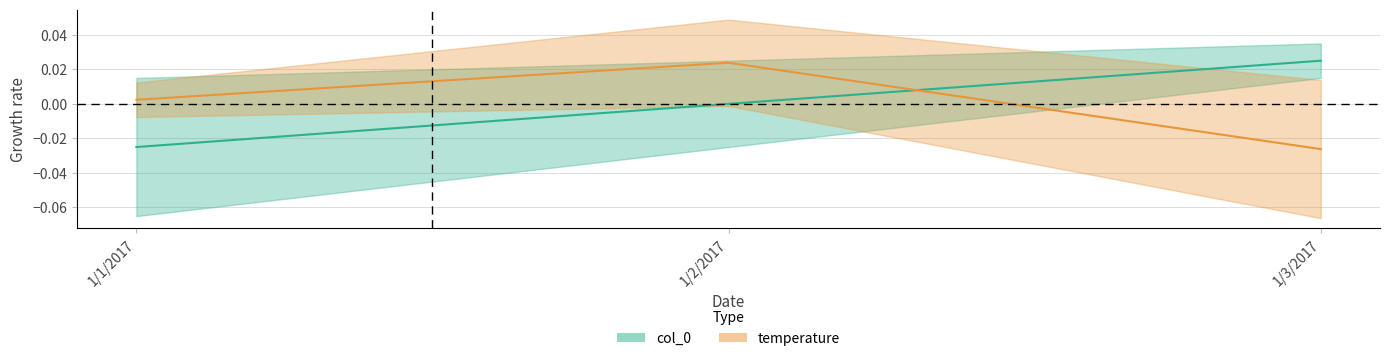

How many data points in temperature are above 0?

2